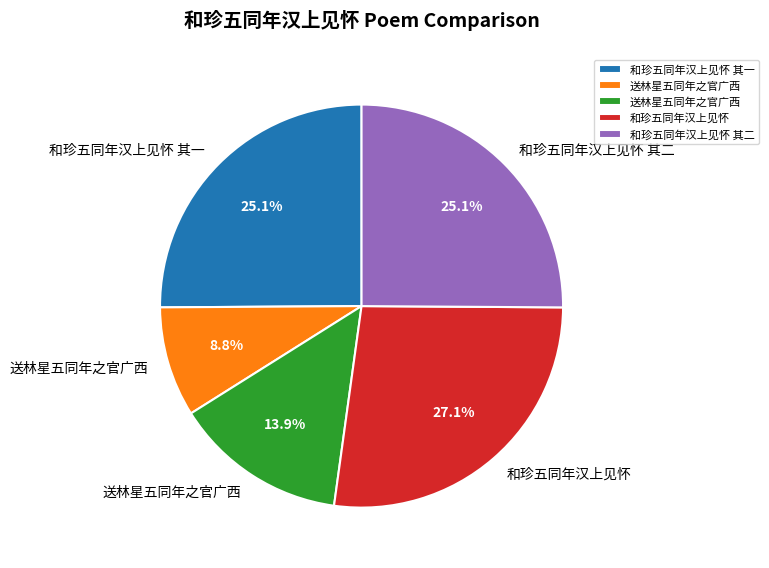

Is there a majority slice in this chart?

No